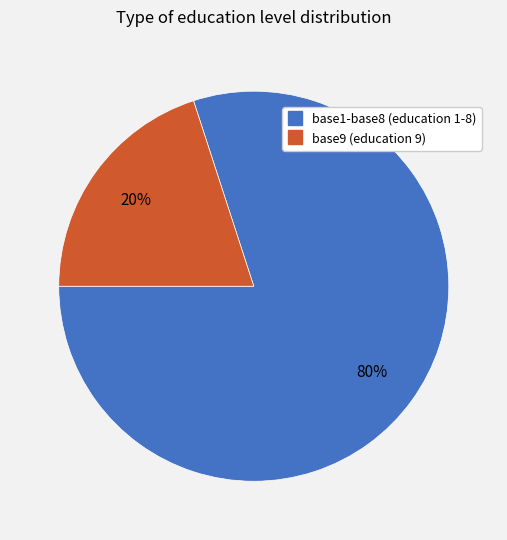

To the nearest percent, what is the average slice percentage?

50%